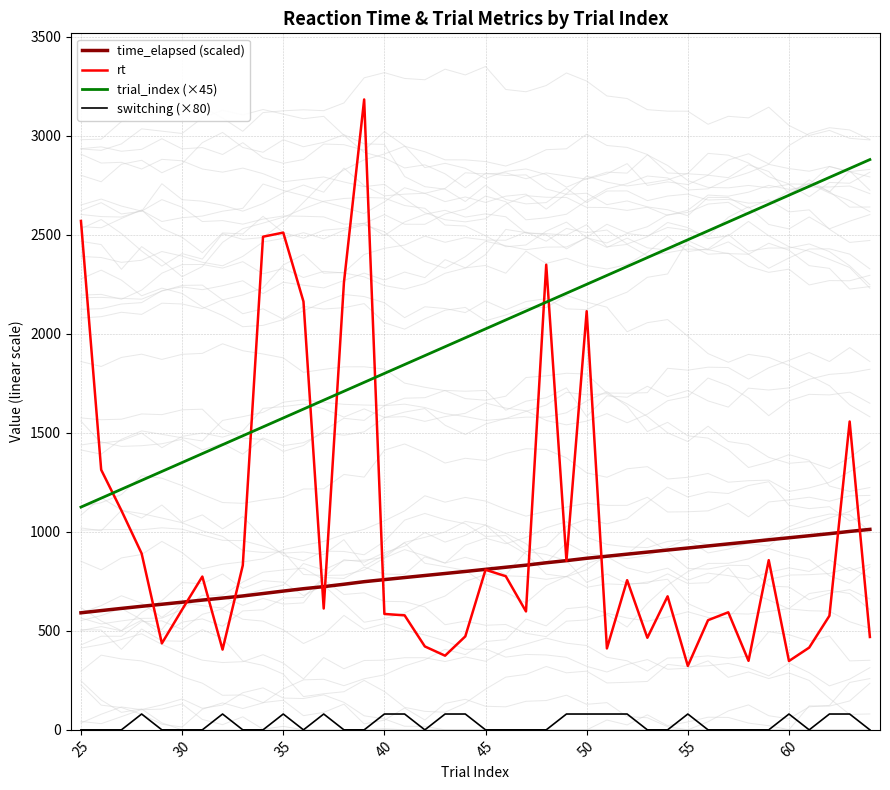

Does the chart have visible grid lines?

Yes